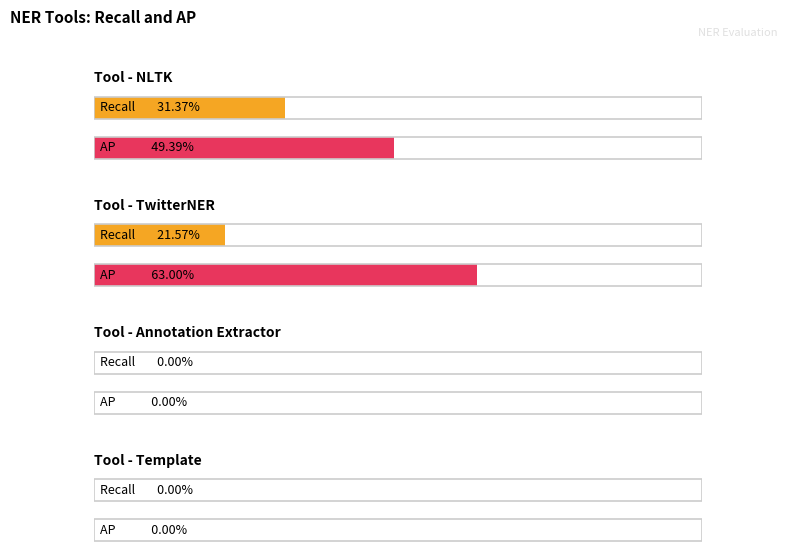

What is the approximate value of Recall at TwitterNER?

0.2